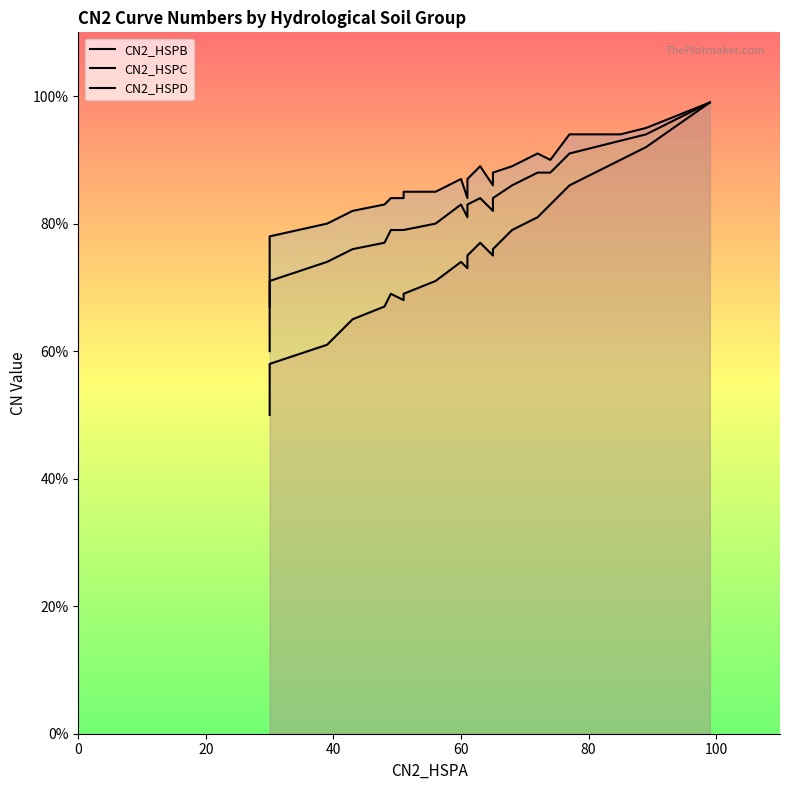

Does the chart have visible grid lines?

No